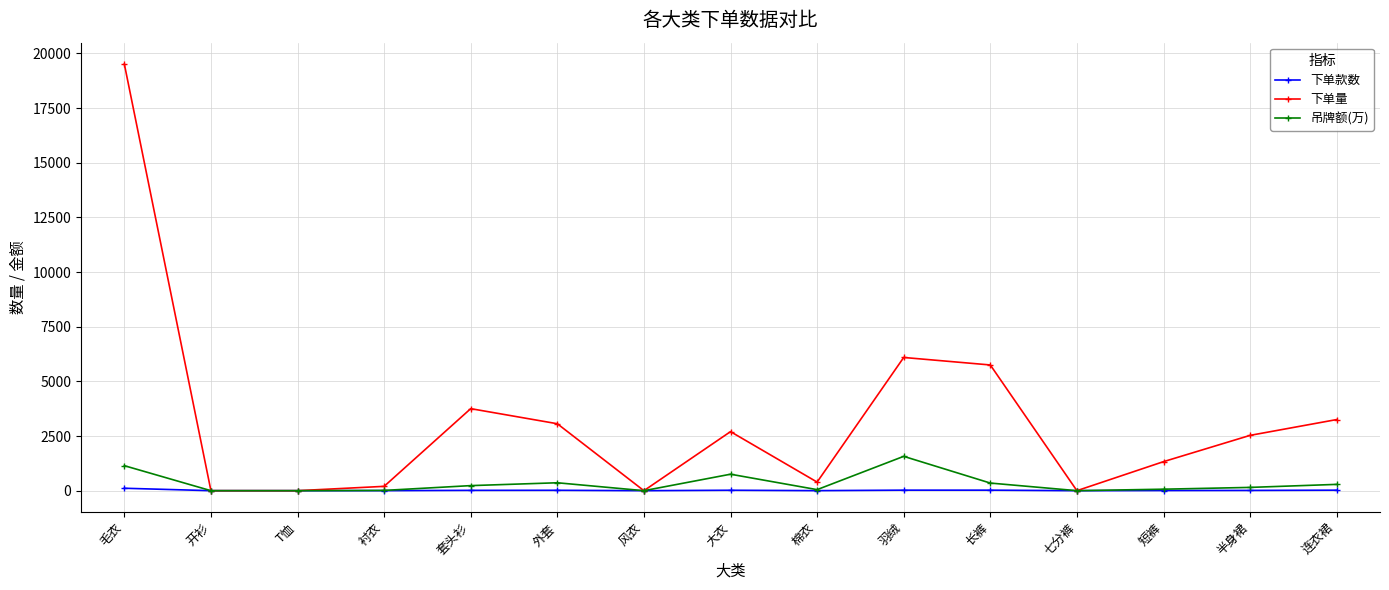

How many values in the 下单款数 series are below 12?

7